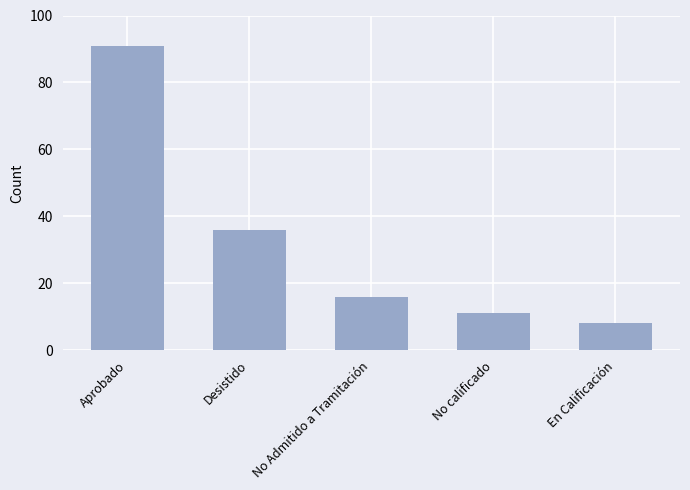

Reading right to left, what are all the values shown in this chart?

8	11	16	36	91